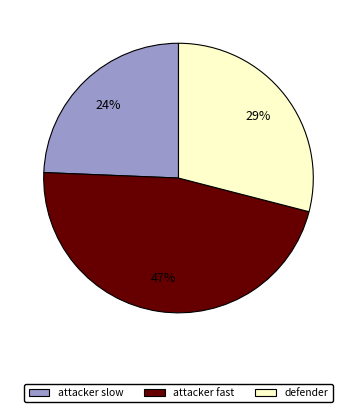

Combined, do attacker slow and defender account for over 50%?

Yes